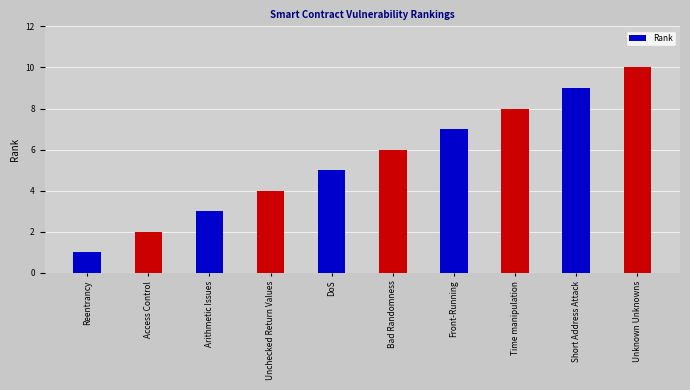

What is the difference between the maximum and minimum values?

9